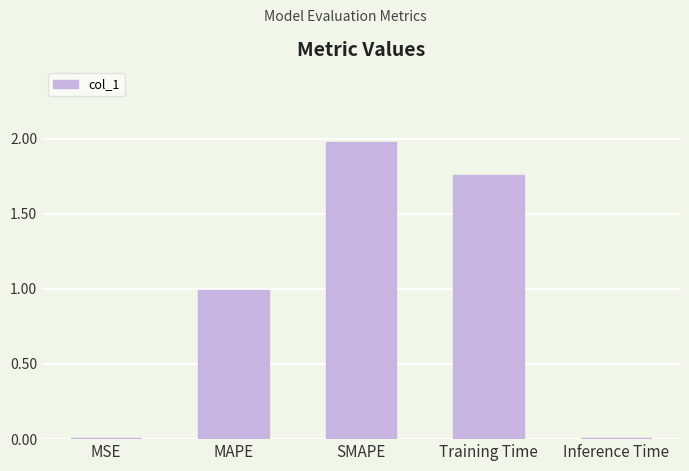

Which category has the highest value across all series?

SMAPE